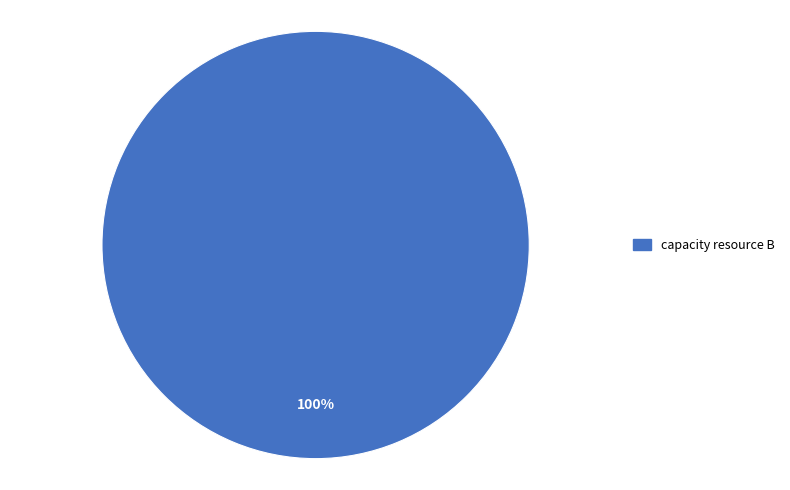

How many slices are in this pie chart?

1